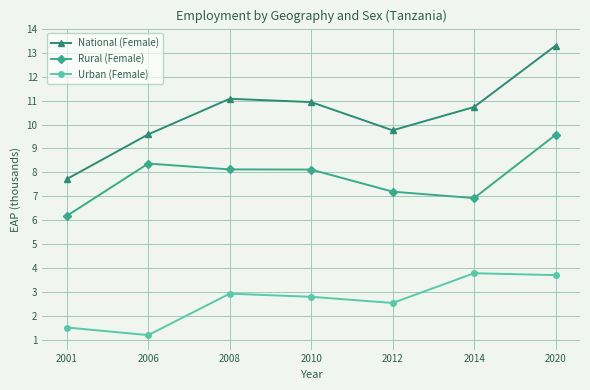

What is the spread (max minus min) of values at 2006?

8.4